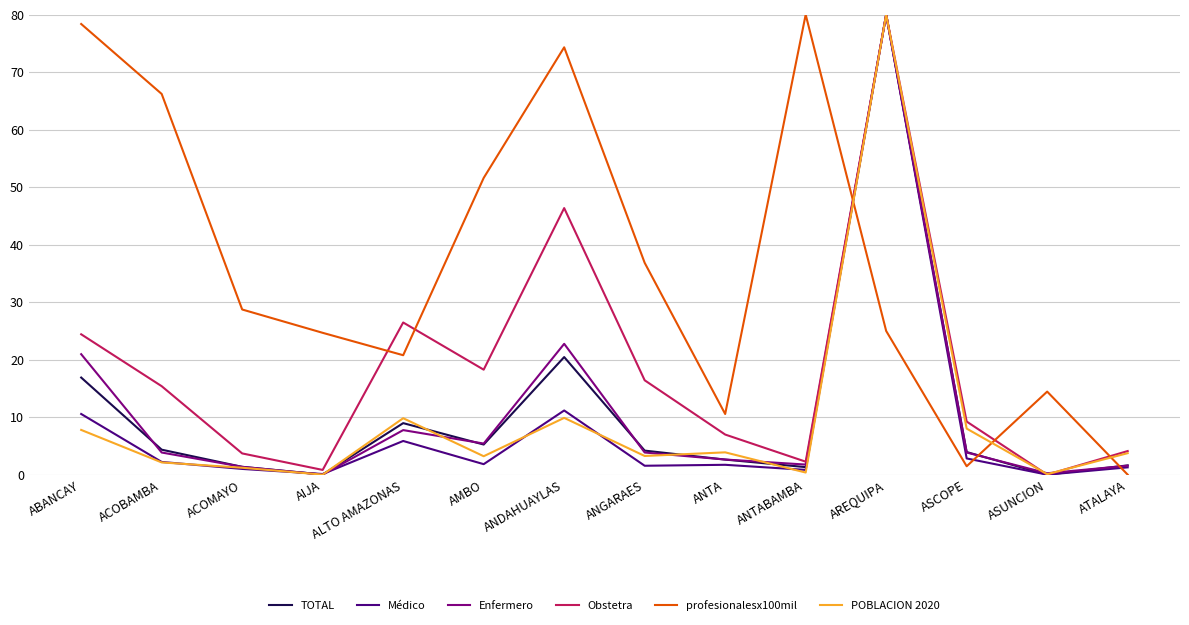

At which label does POBLACION 2020 reach its peak?

AREQUIPA